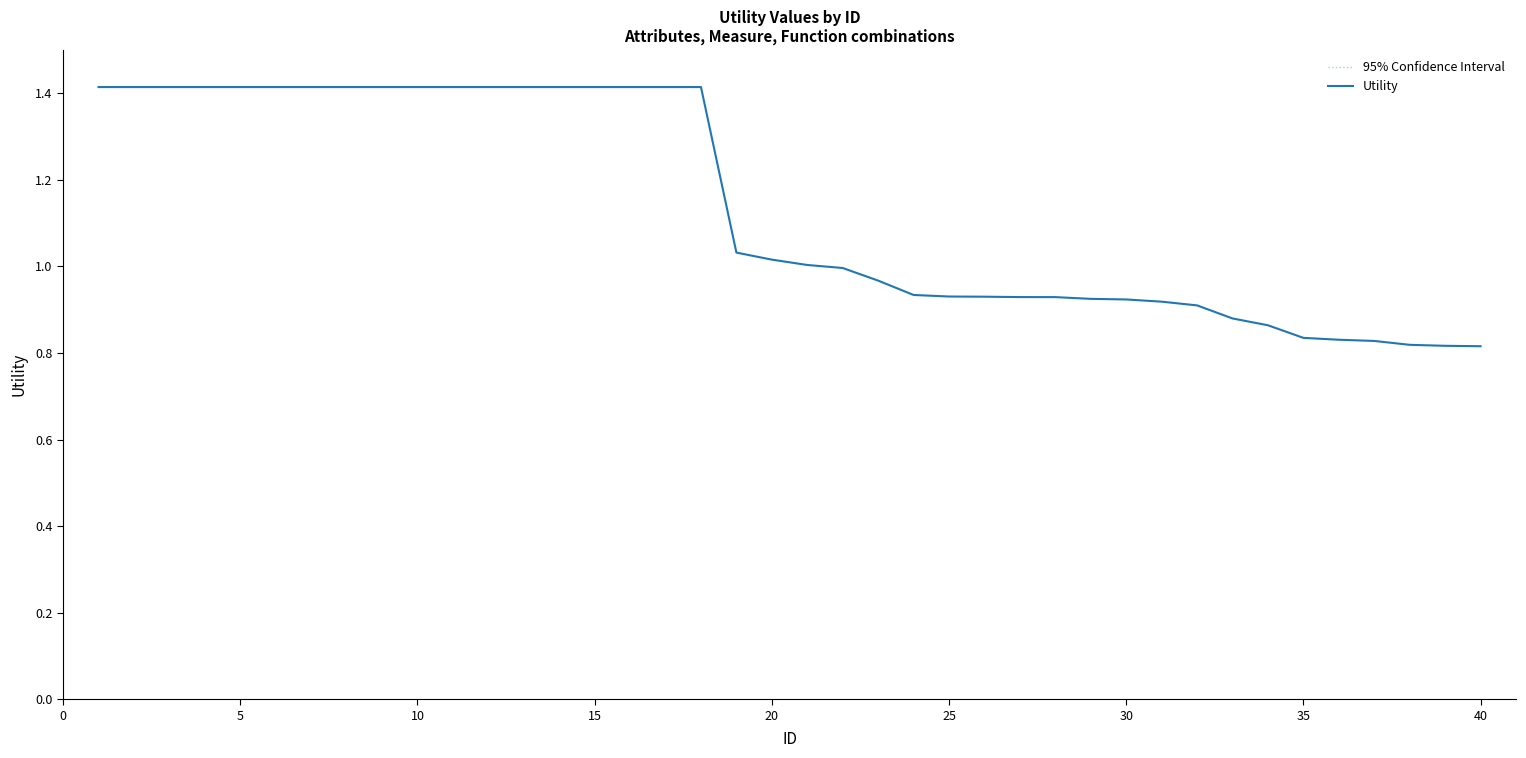

Which series has the largest total across all categories?

95% Confidence Interval